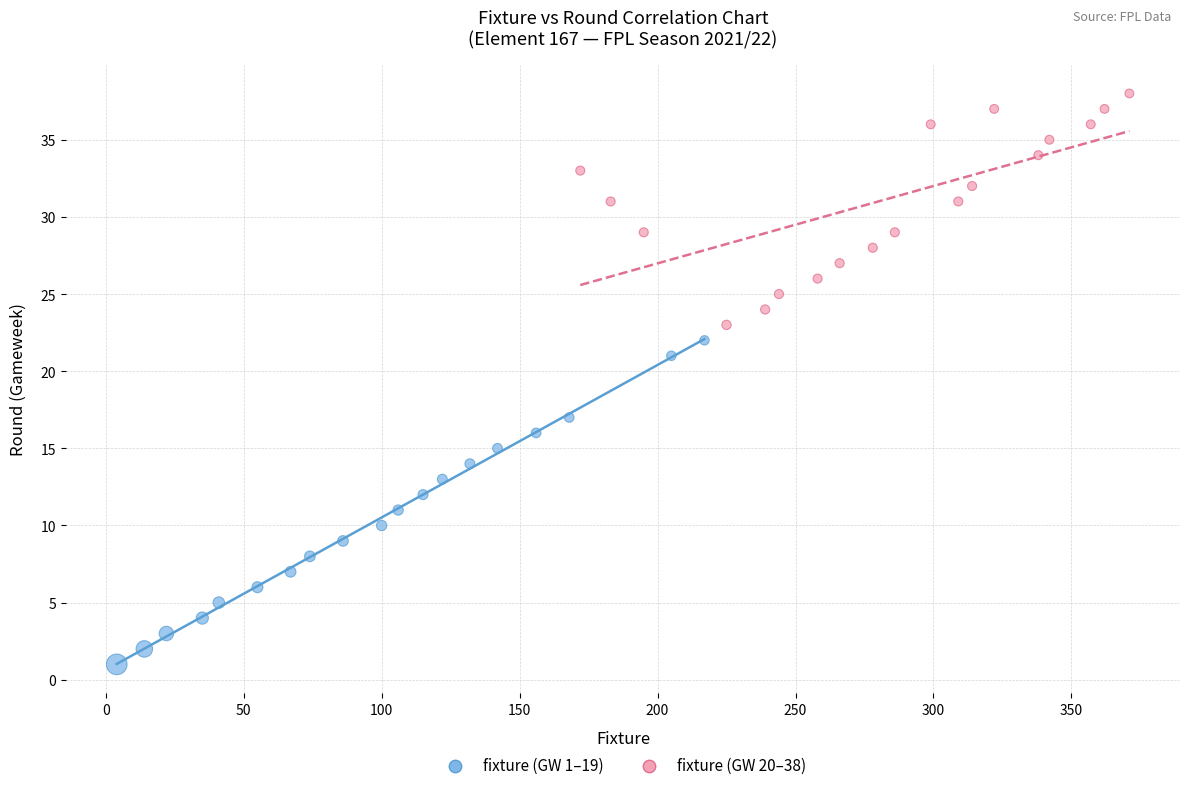

Which series has the largest Y range (max minus min)?

fixture (GW 1–19)